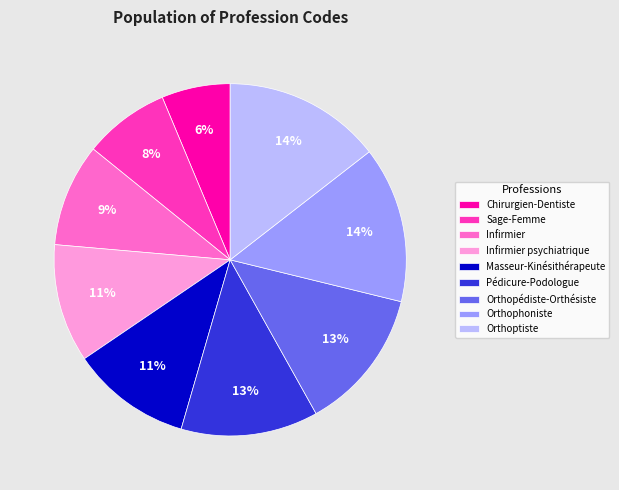

Which has a higher value, Orthophoniste or Pédicure-Podologue?

Orthophoniste